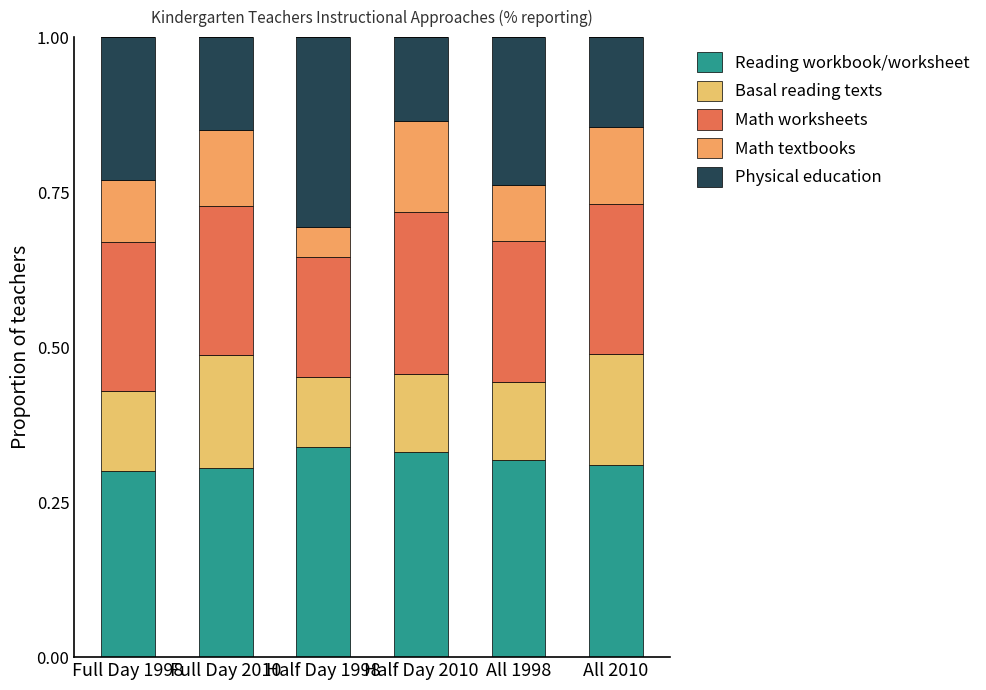

What is the lowest value of the Physical education series?

0.1